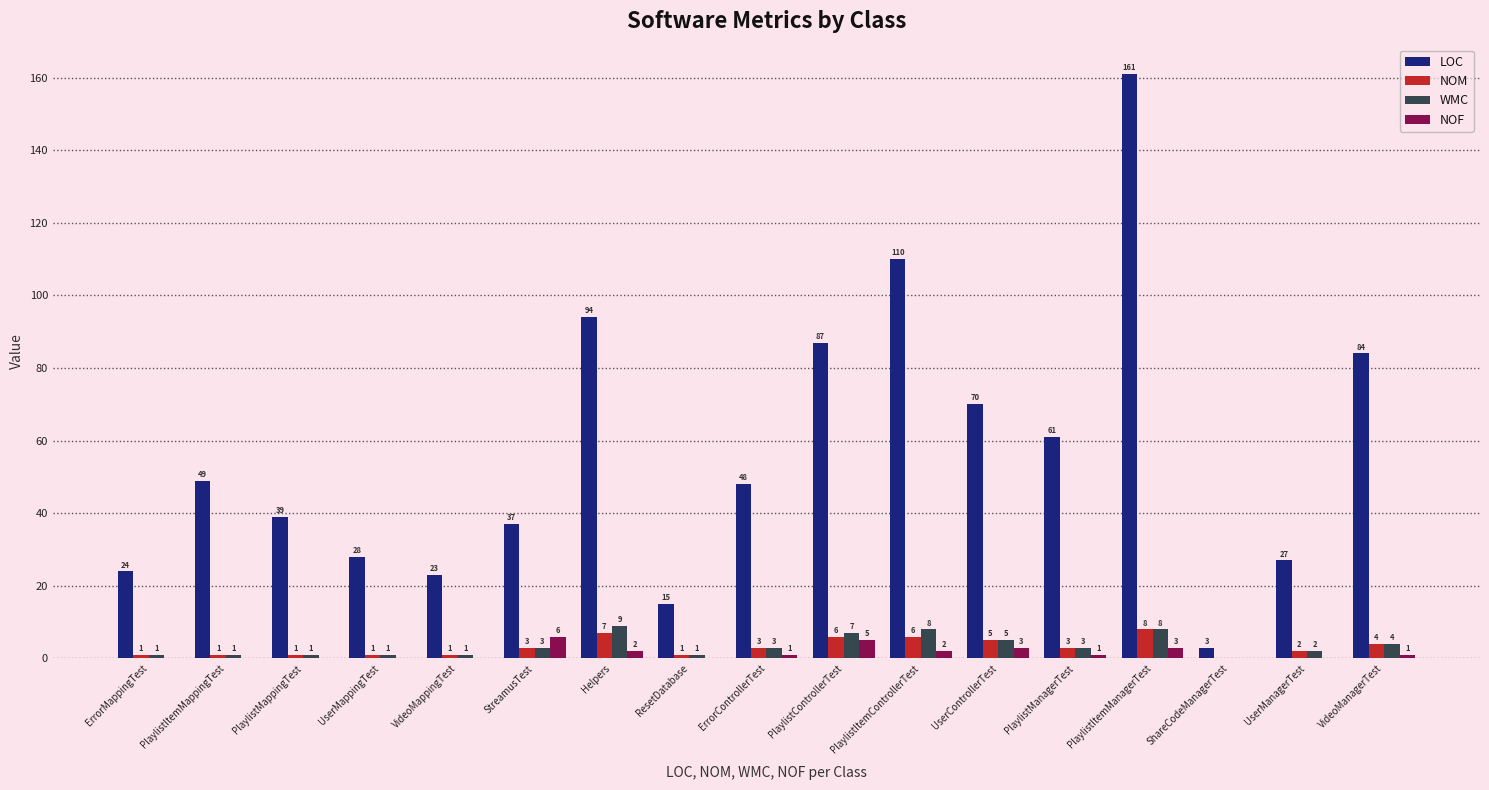

What are all the series names shown in the legend?

LOC, NOM, WMC, NOF